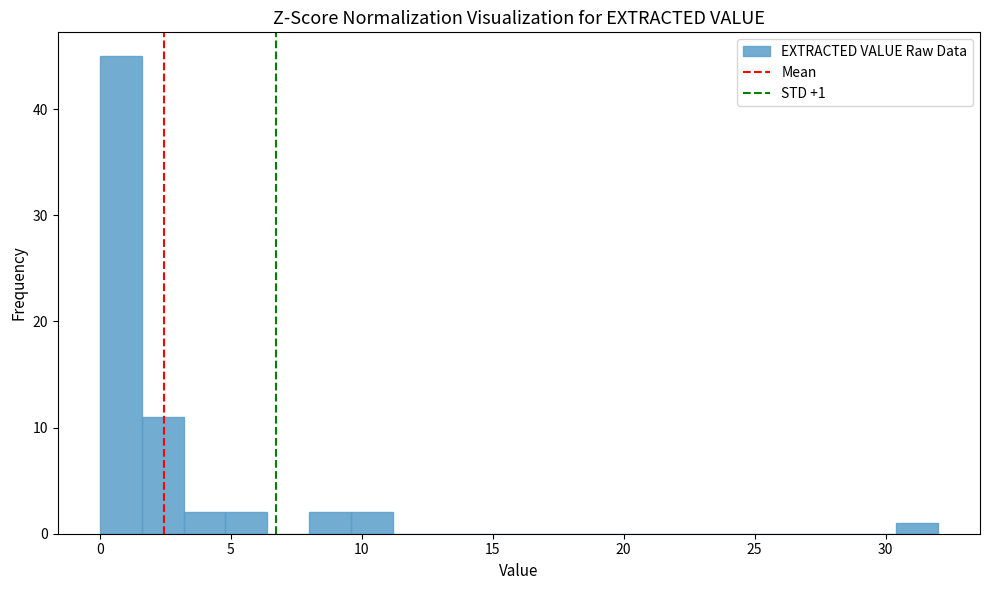

Read against the x-axis, roughly where is the centre of the tallest bar?

1.0